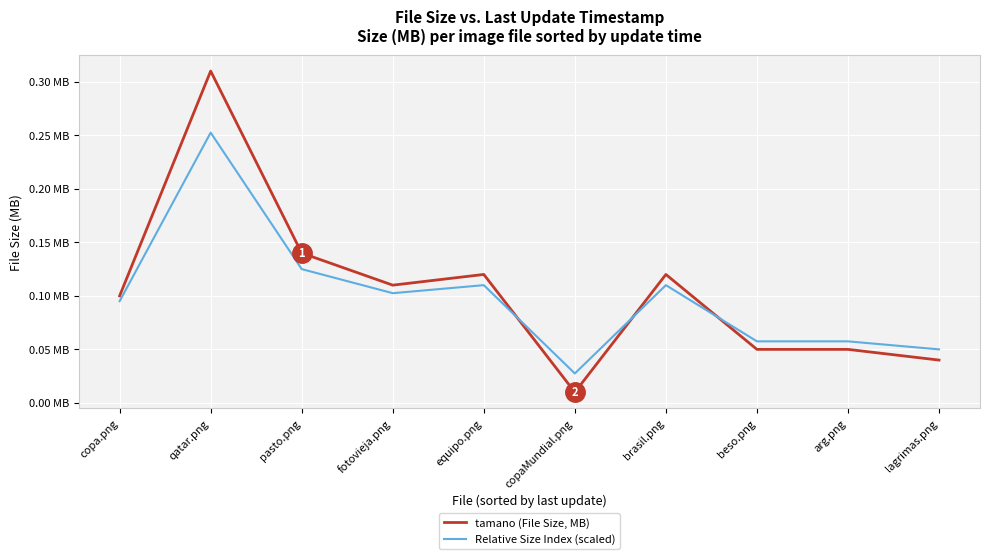

Reading right to left, extract all data points from this chart.

tamano (File Size, MB): 0.0	0.1	0.1	0.1	0.0	0.1	0.1	0.1	0.3	0.1
Relative Size Index (scaled): 0.1	0.1	0.1	0.1	0.0	0.1	0.1	0.1	0.3	0.1